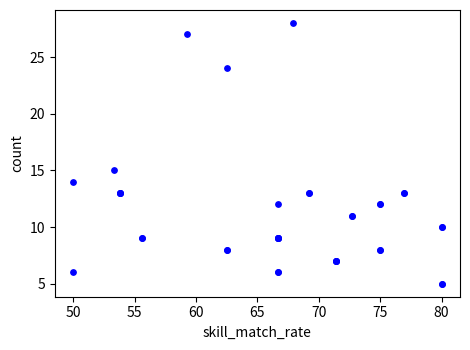

What Y value in the scatter plot is closest to 16?

15